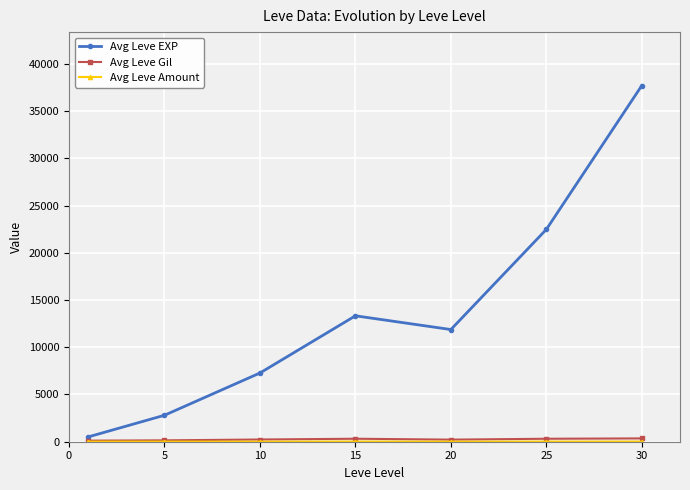

How many interior local peaks does the Avg Leve EXP series have?

1